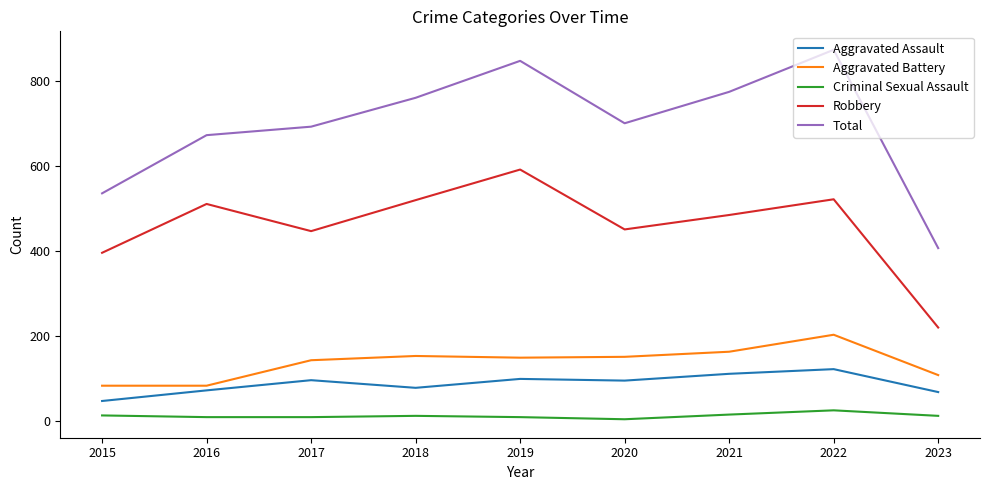

Is it true that Robbery equals 869 at 2019?

False